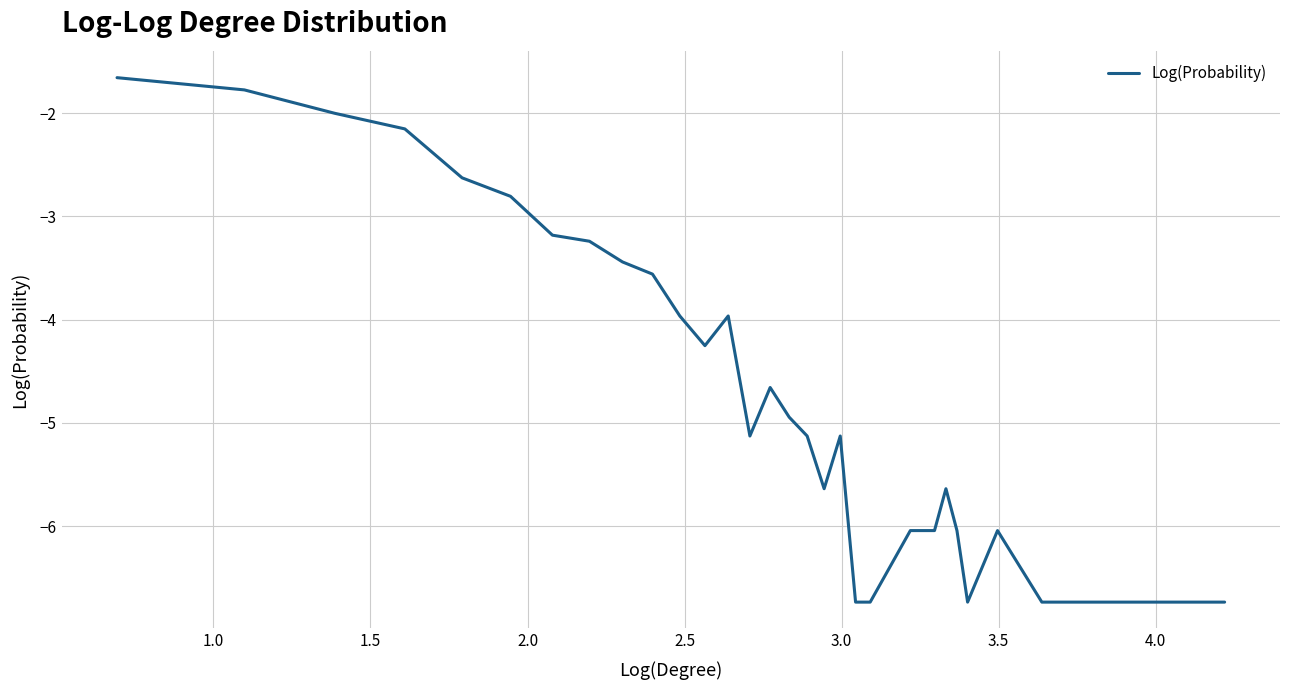

What is the greatest value displayed?

-1.7